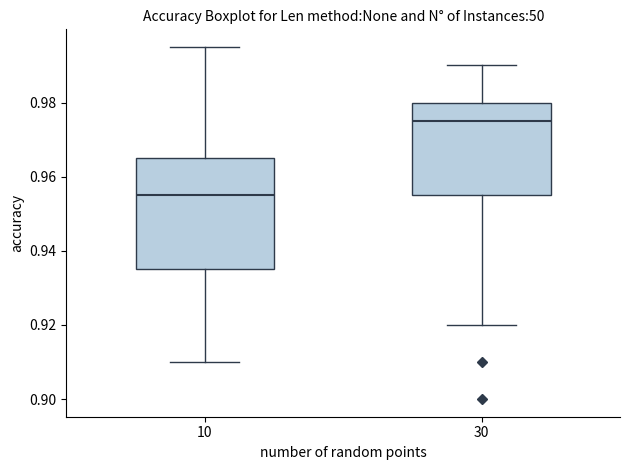

Reading left to right, transcribe this box plot: for each box, give where its median line is, the range the box spans, and where its two whiskers end, as read against the y-axis. The values are not printed on the chart, so give them approximately, as read against the axis.

10: median 0.956, box 0.936 to 0.966, whiskers 0.910 to 0.996
30: median 0.976, box 0.956 to 0.980, whiskers 0.920 to 0.990